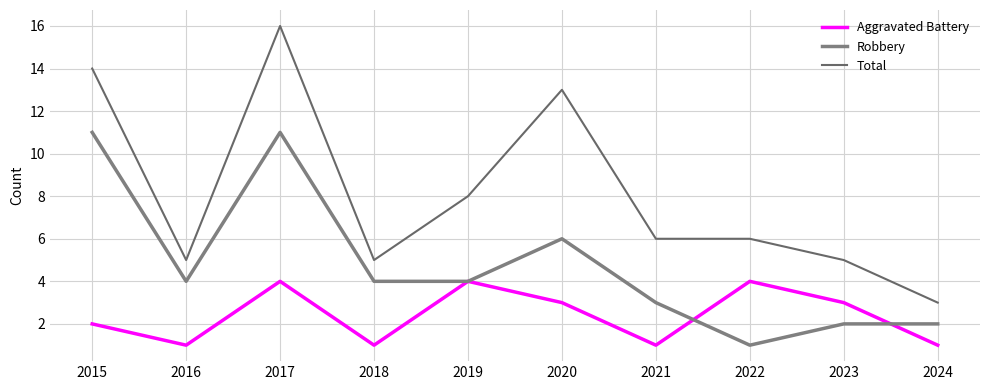

Between 2016 and 2019, which is larger?

2019